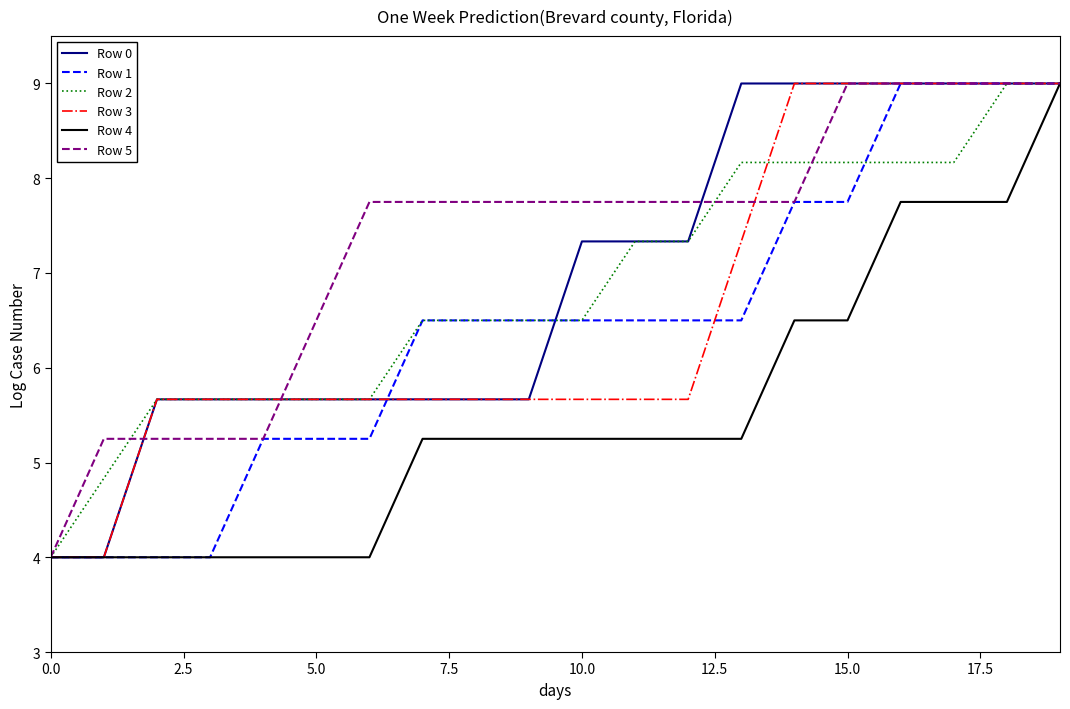

What is the average value of the Row 0 series?

6.9